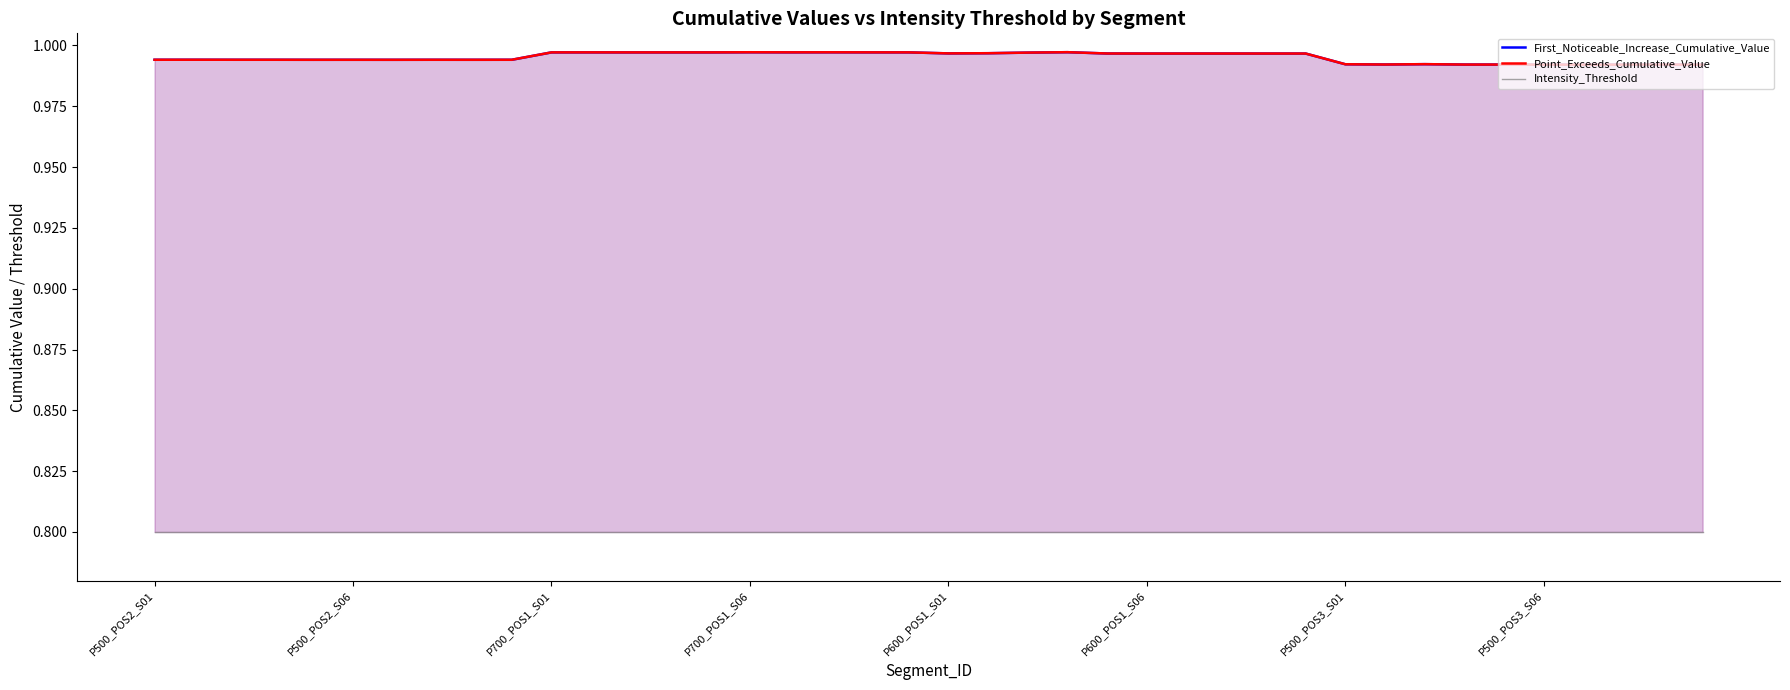

Read the Intensity_Threshold value at P500_POS3_S06.

0.8